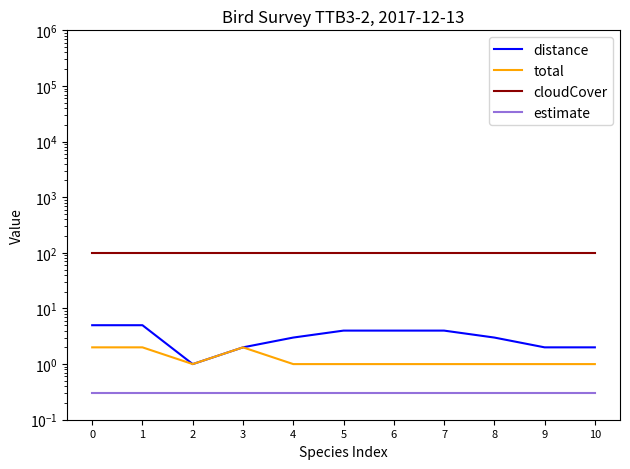

List the series in order of their peak value, highest first.

cloudCover, distance, total, estimate